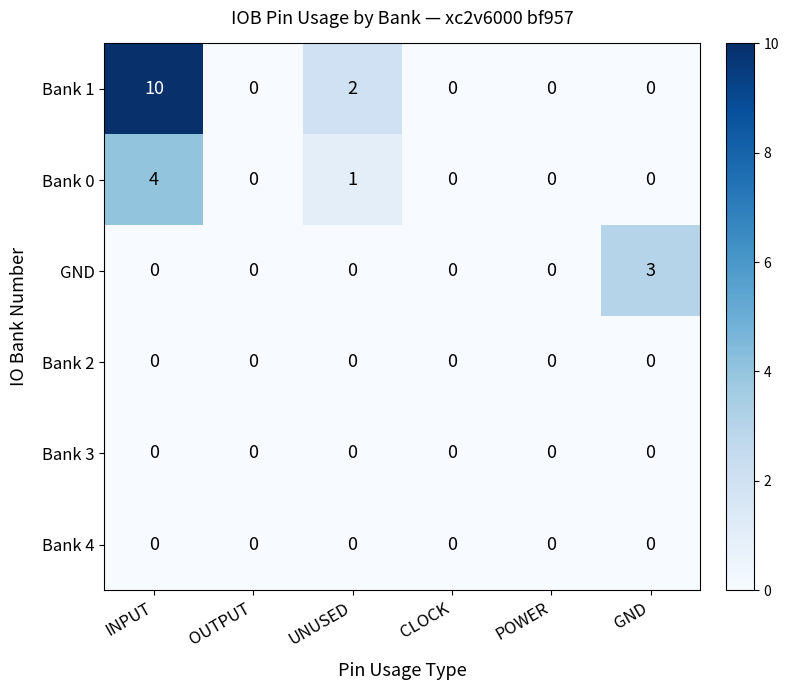

Between CLOCK and GND, which series saw the biggest shift?

GND